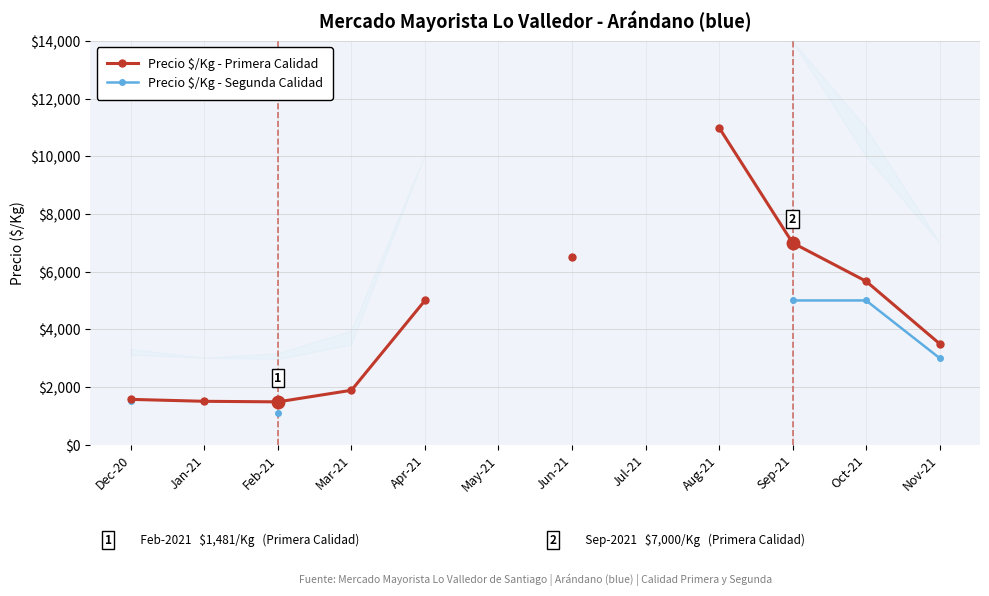

What is the label of the 5th point from the left?

Apr-21